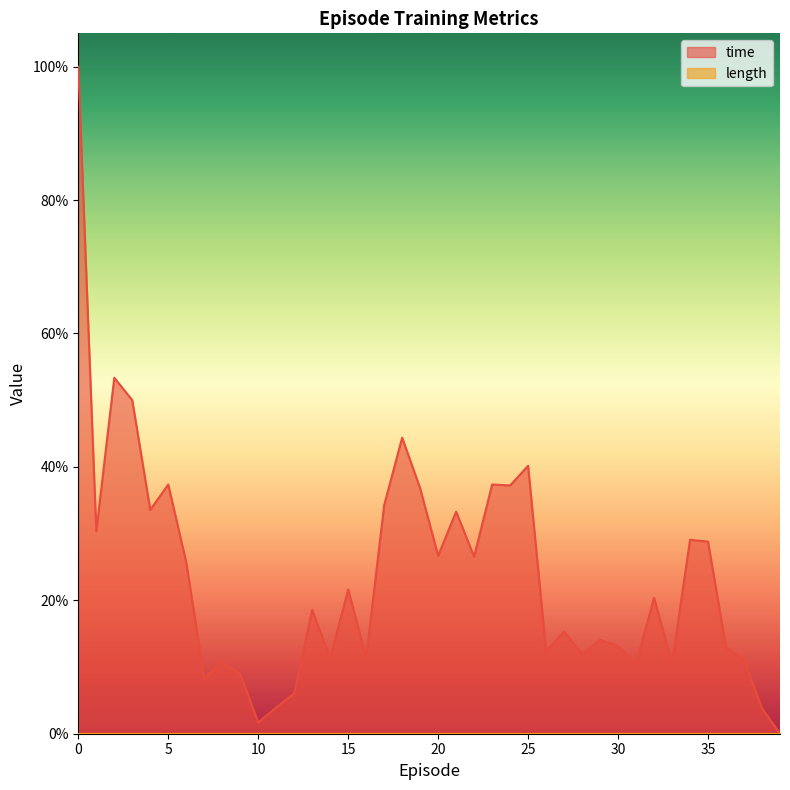

Does the chart display data point markers on the line(s)?

No